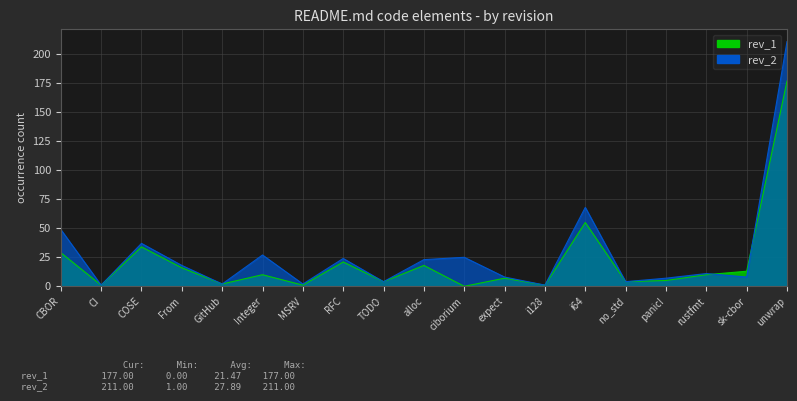

Count the number of data series in this chart.

2